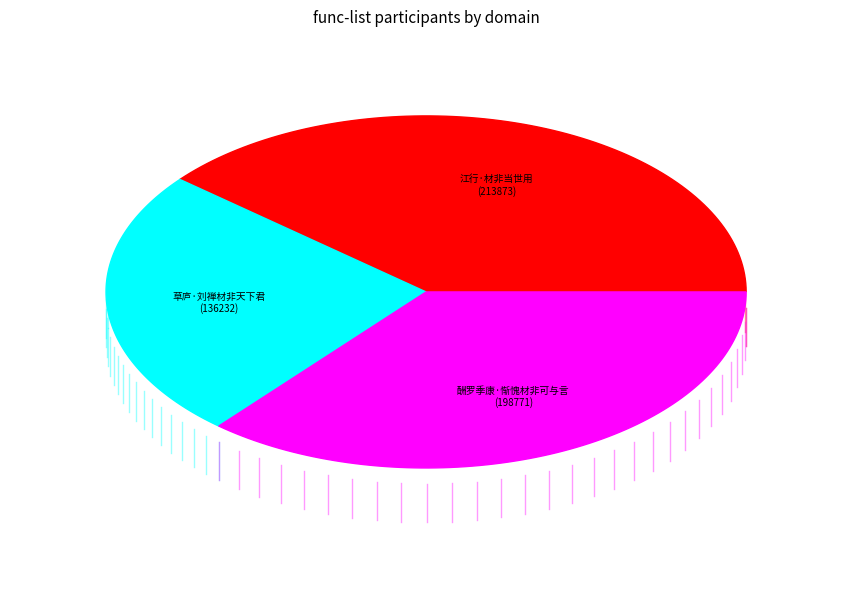

Which category has the biggest portion of the pie?

江行·材非当世用